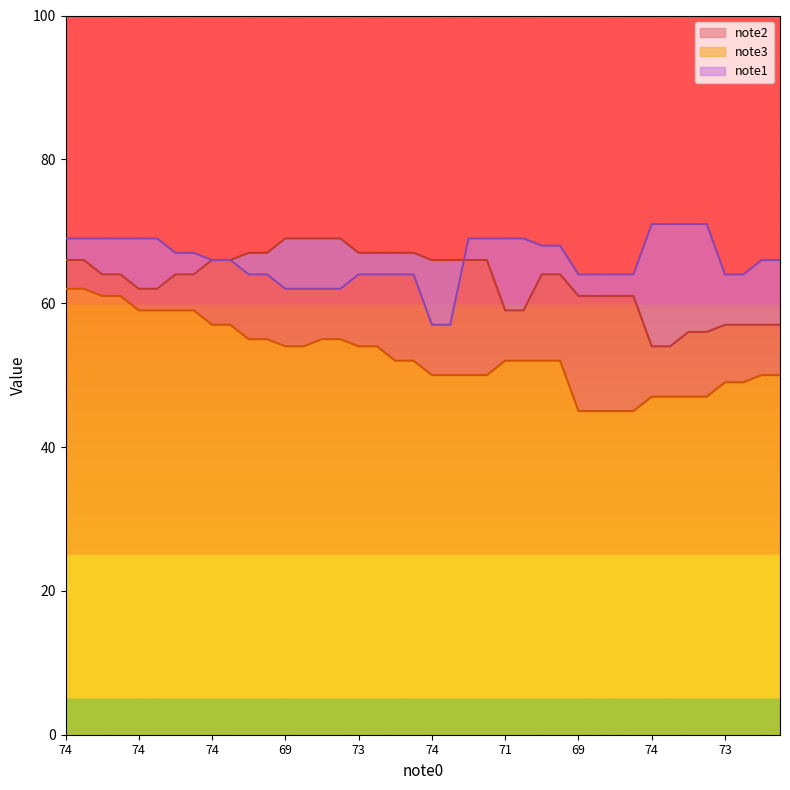

What is the difference between the maximum and minimum values in the note2 series?

15